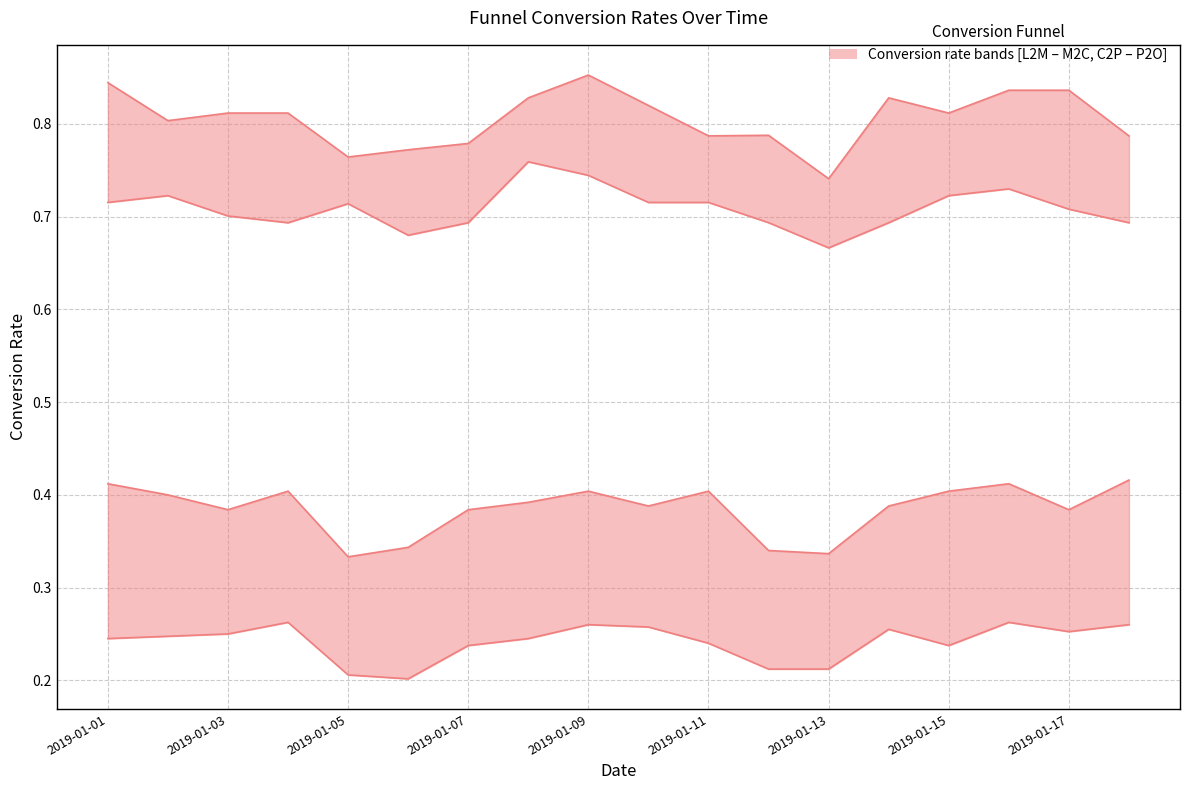

What is the difference between the highest and lowest values at 2019-01-09?

0.6